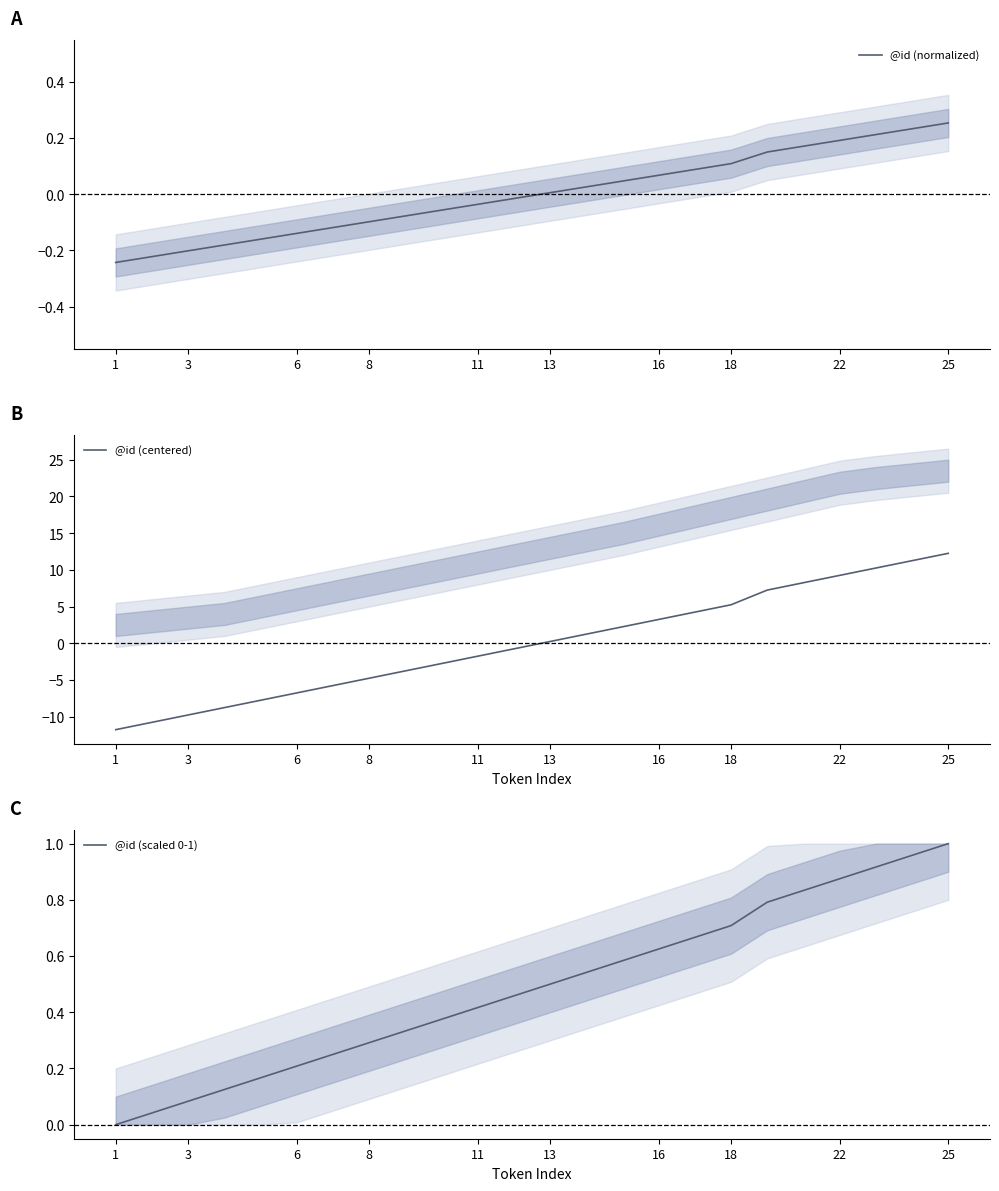

The value of @id (centered) at 18 is 5.2. True or false?

True